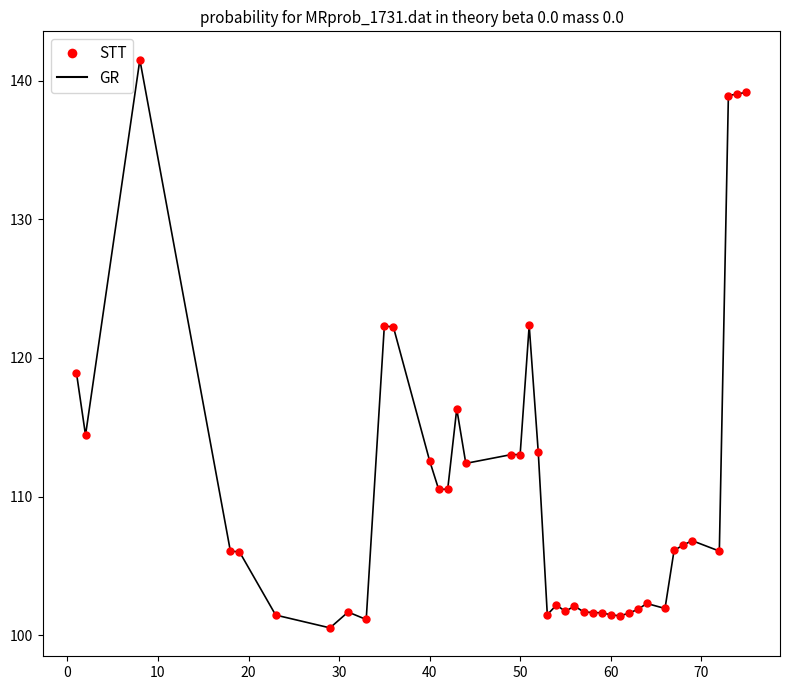

What is the difference between the maximum and minimum values?

41.0